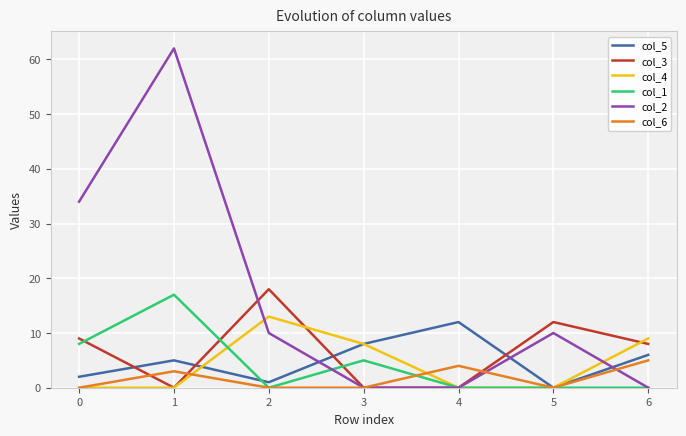

How many positive values does the col_5 series have?

6